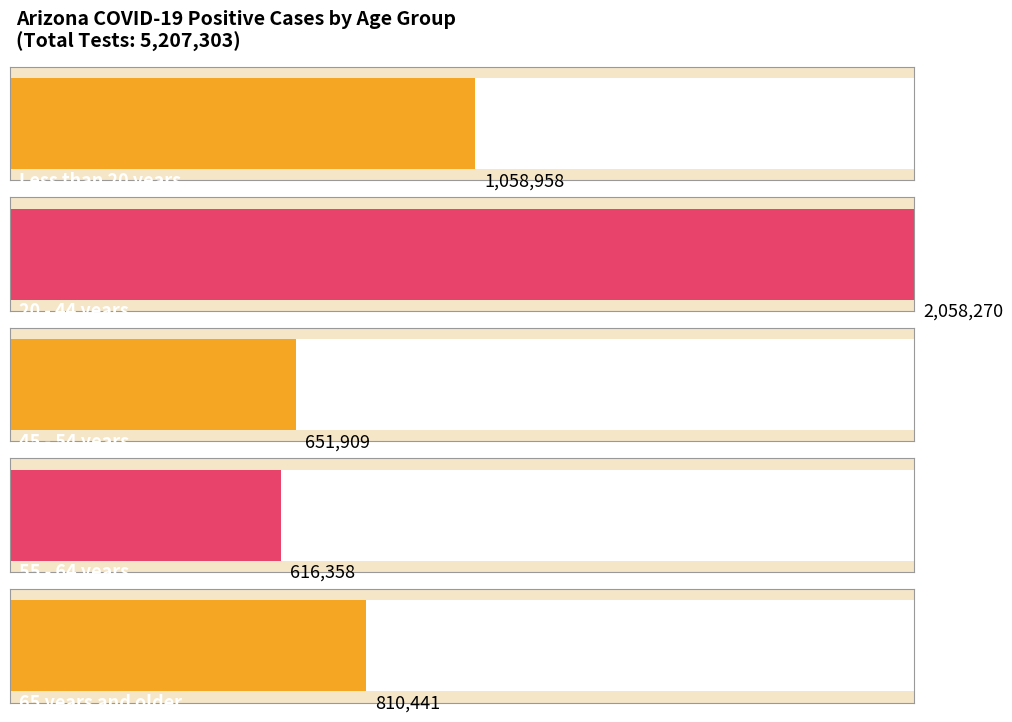

Which category has the lowest value across all series?

55 - 64 years